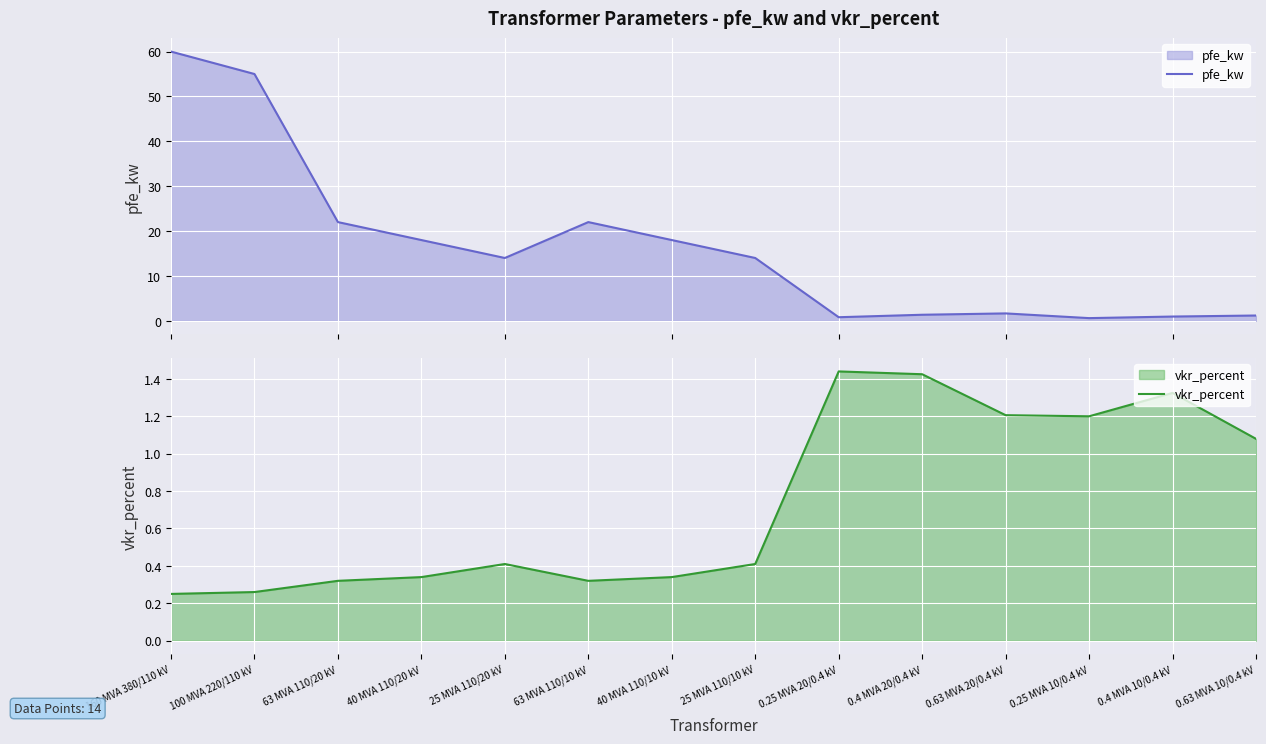

What is the total value across all series at 0.63 MVA 20/0.4 kV?

2.9